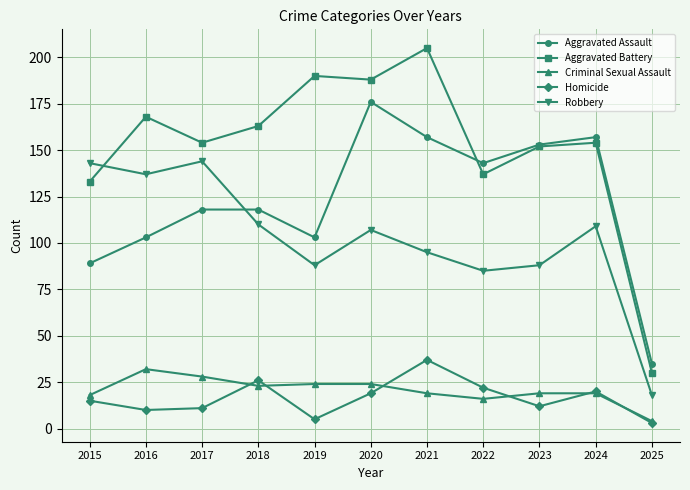

Is the value of Robbery at 2020 greater than the value of Aggravated Assault at 2021?

No